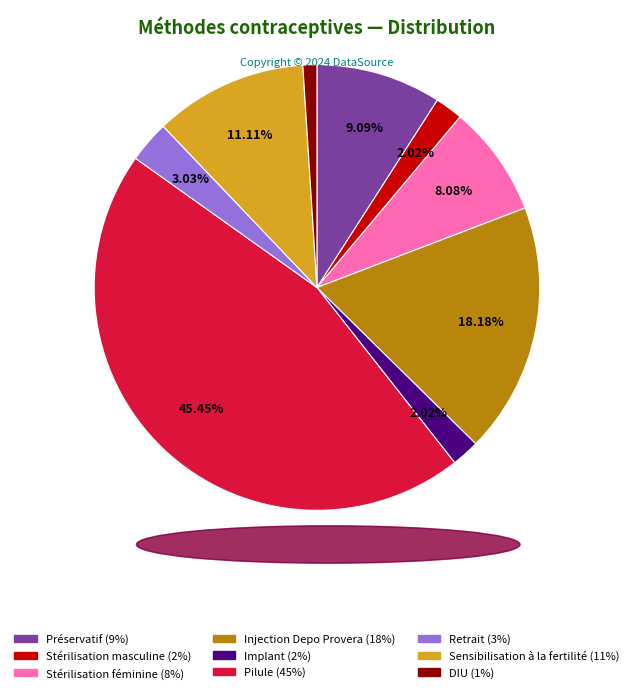

What percentage is NOT represented by Implant?

98.0%